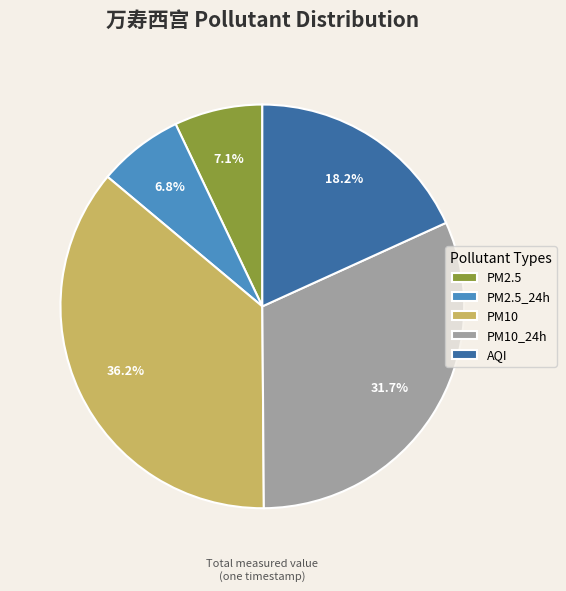

Which slice is the largest?

PM10